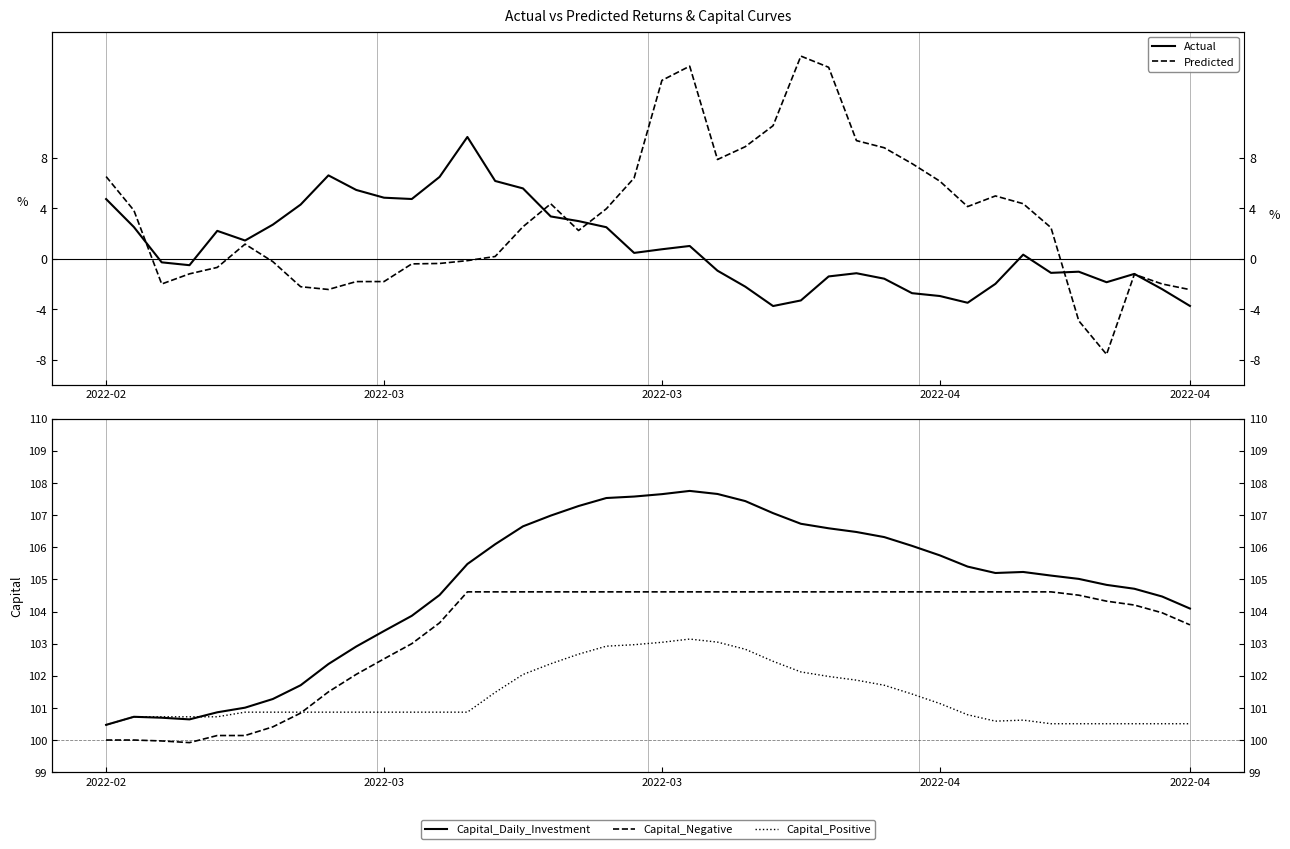

True or false: Actual and Capital_Negative cross at least once.

False